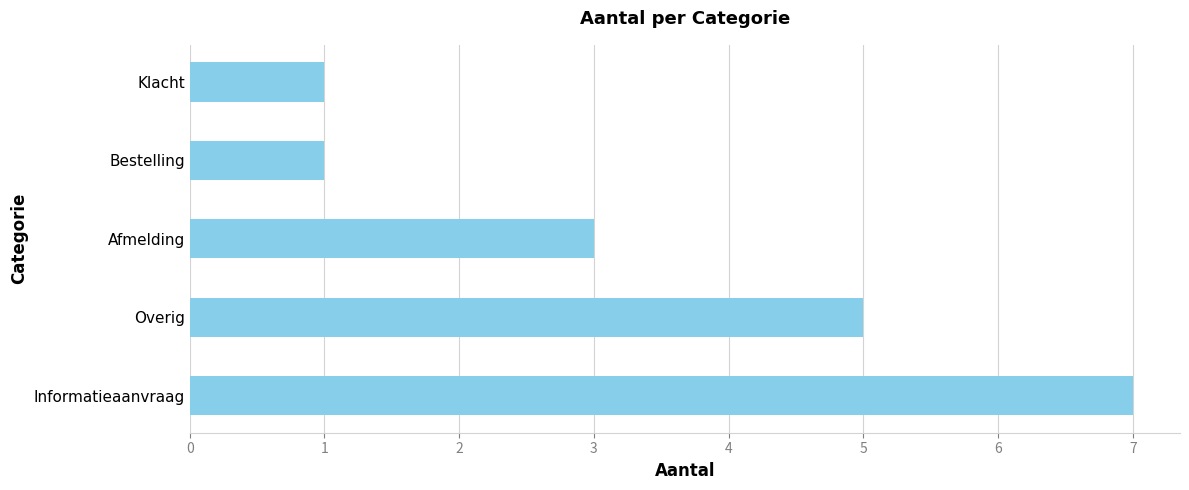

Between Overig and Klacht, which is larger?

Overig